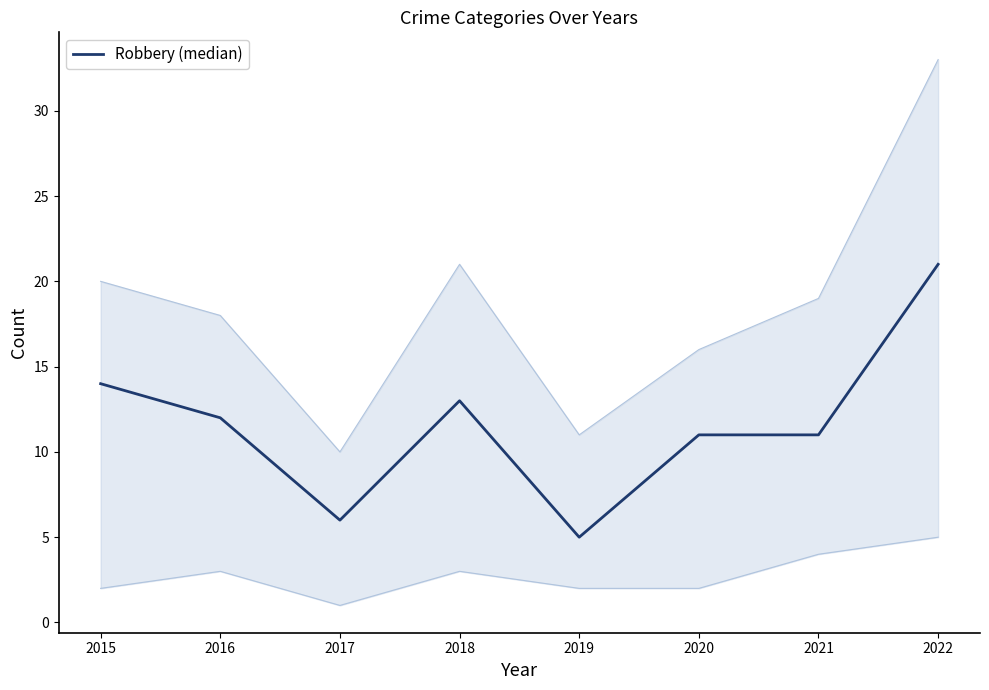

Reading left to right, what are all the values shown in this chart?

2015=14	2016=12	2017=6	2018=13	2019=5	2020=11	2021=11	2022=21